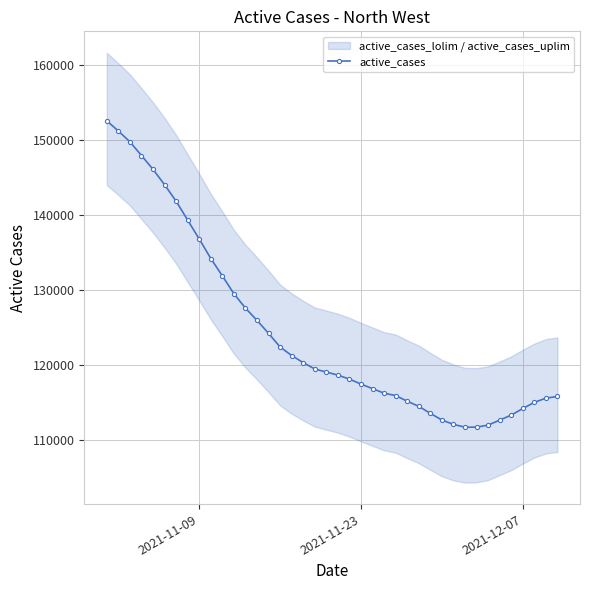

What is the value of the 26th point from the left?

115905.0